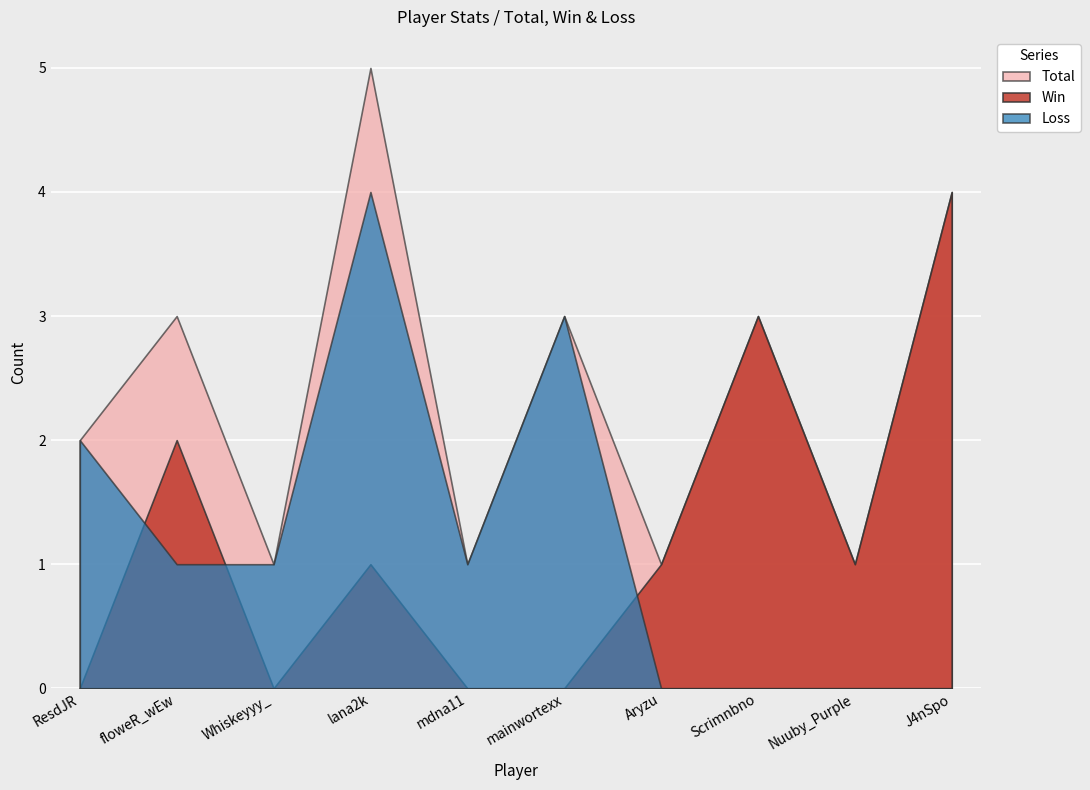

Which category has the highest value in the Win series?

J4nSpo